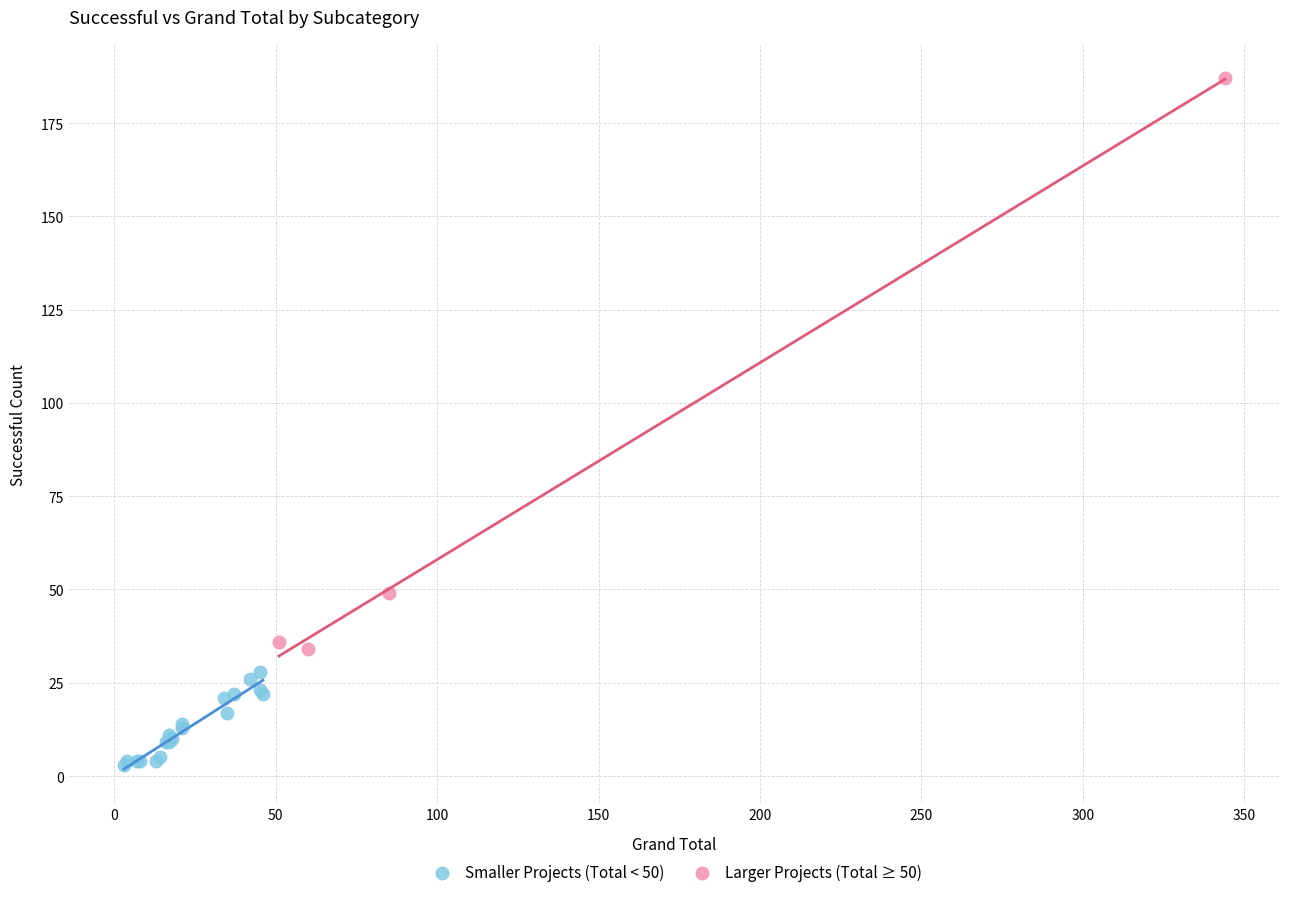

Which series contains the lowest Y value?

Smaller Projects (Total < 50)